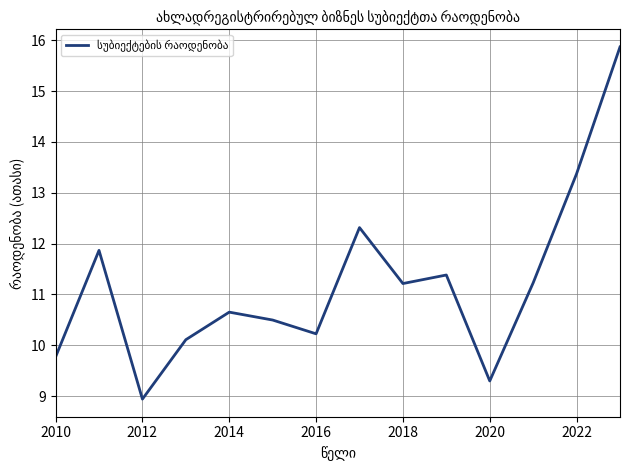

What is the difference between the second highest and minimum values?

4.4